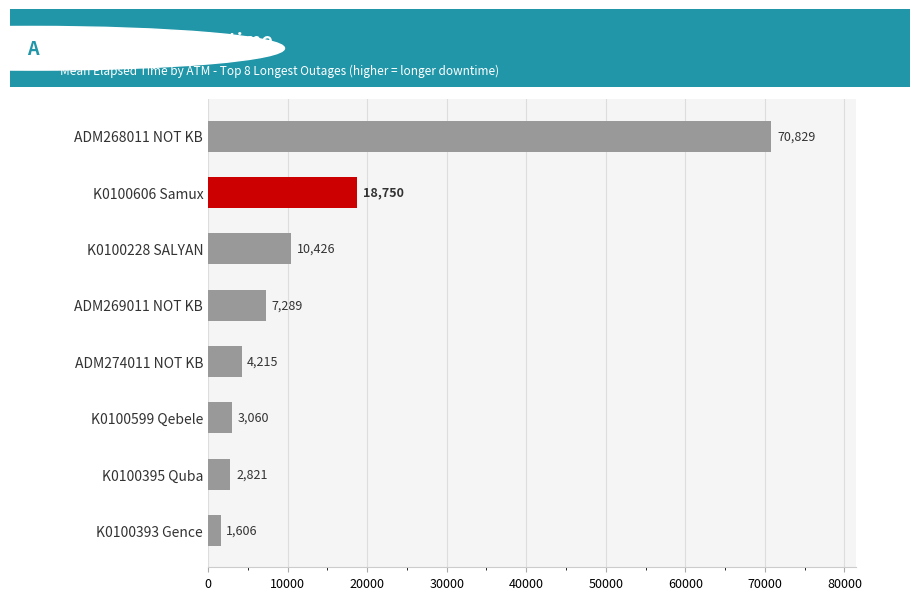

Rank the categories by value from lowest to highest.

K0100393 Gence, K0100395 Quba, K0100599 Qebele, ADM274011 NOT KB, ADM269011 NOT KB, K0100228 SALYAN, K0100606 Samux, ADM268011 NOT KB